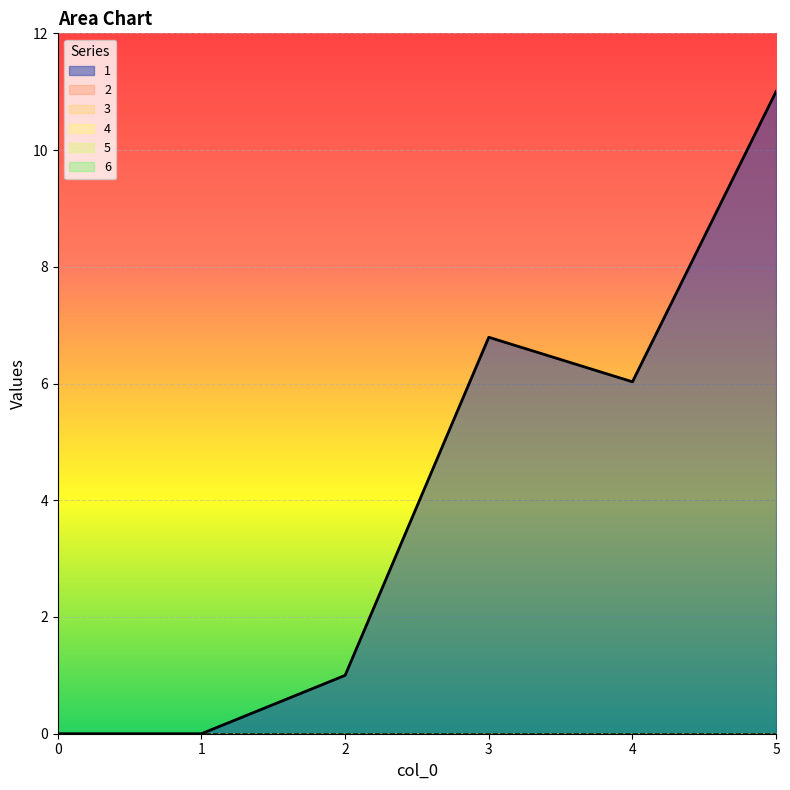

How many interior local valleys does the 1 series have?

1